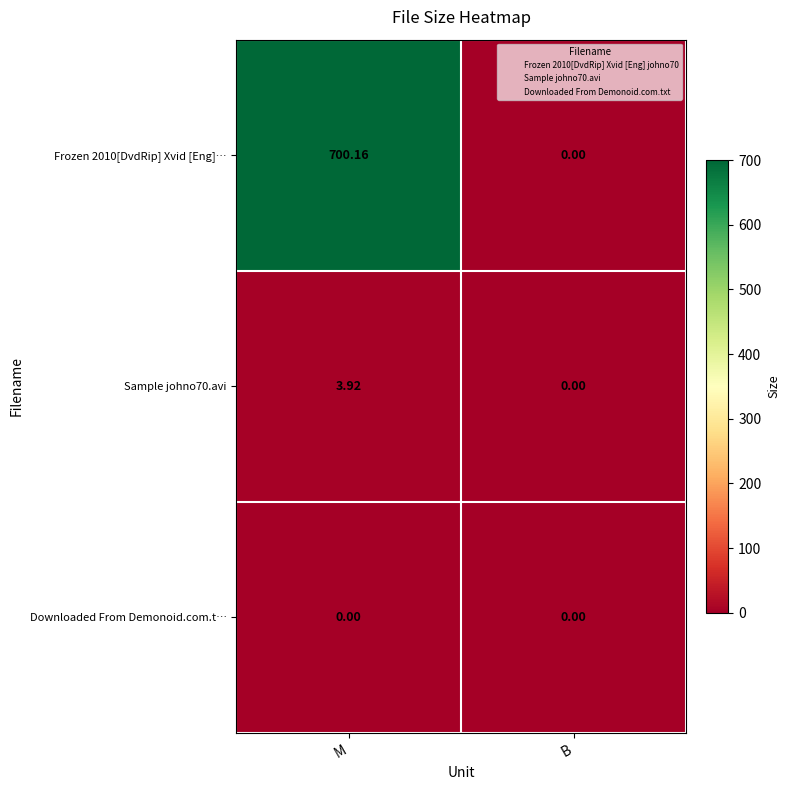

At which category is the sum across all series the highest?

M